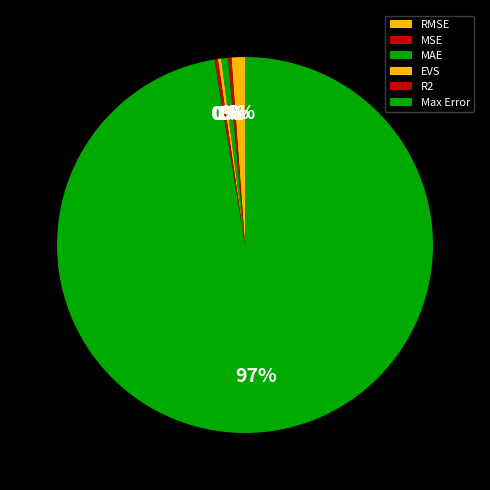

Between R2 and MAE, which is larger?

MAE